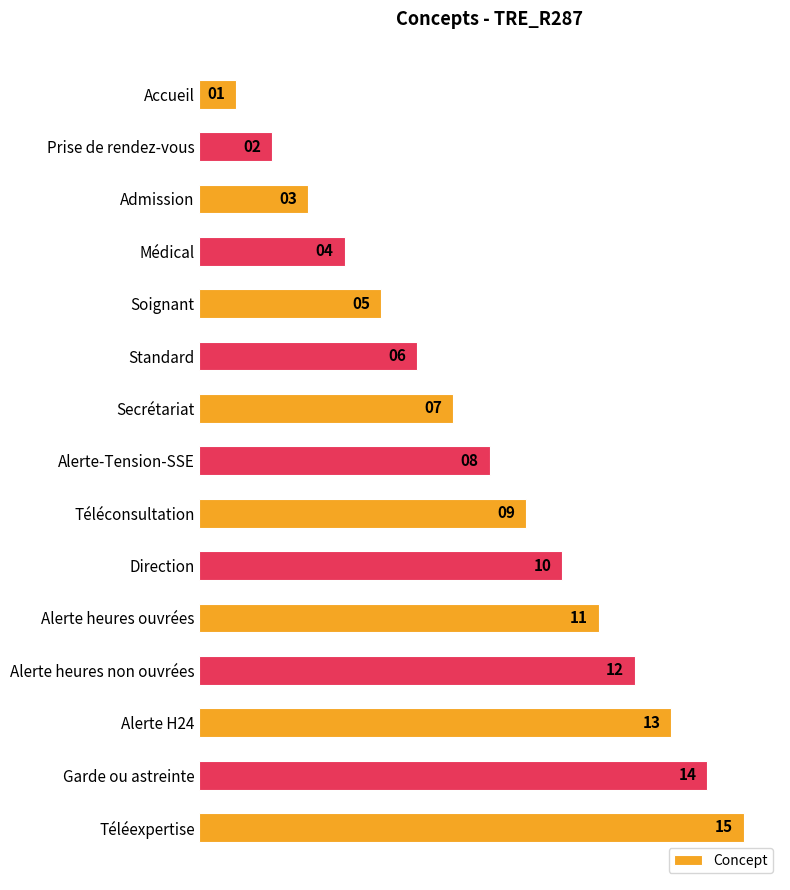

How many data points does each series have?

15